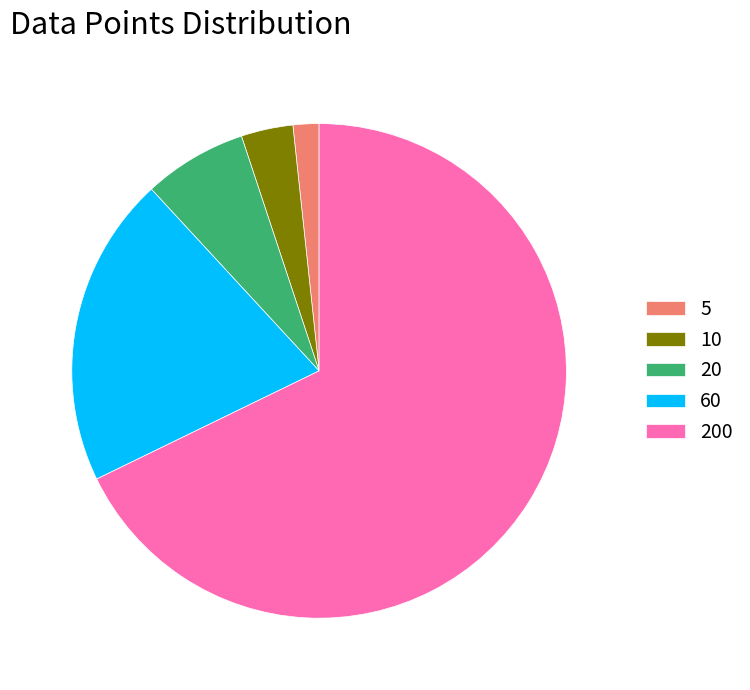

Combined, do 200 and 10 account for over 50%?

Yes